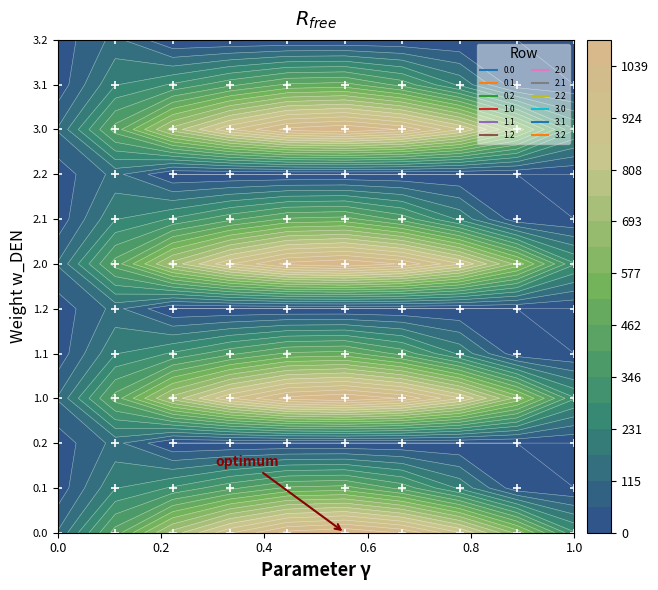

At how many categories does at least one series exceed 560?

7